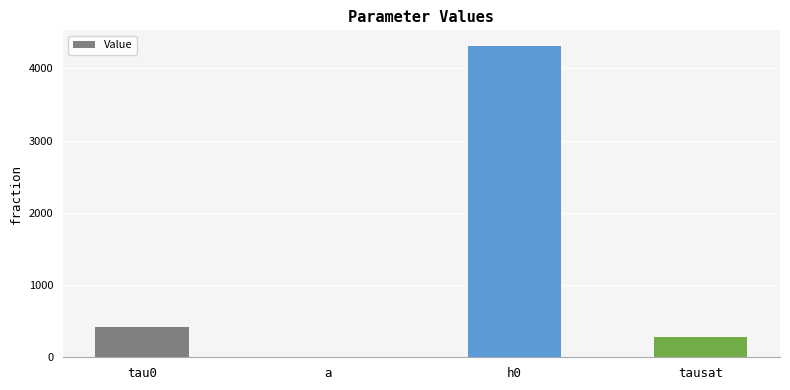

Between h0 and a, which is larger?

h0